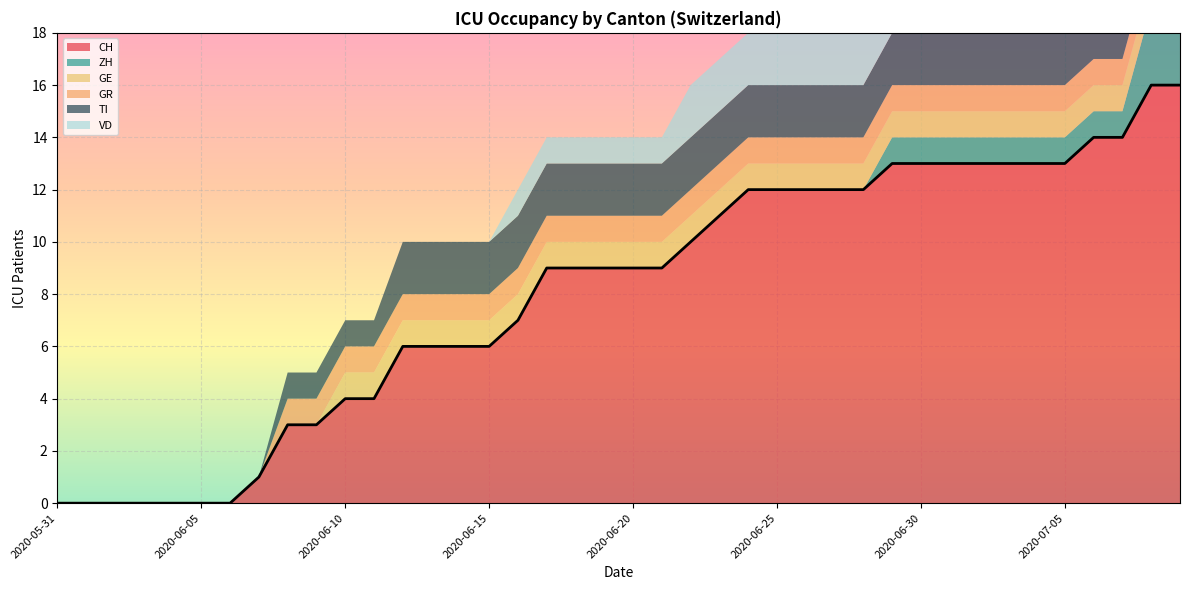

Rank the series by their maximum value, from highest to lowest.

CH, ZH, TI, VD, GE, GR